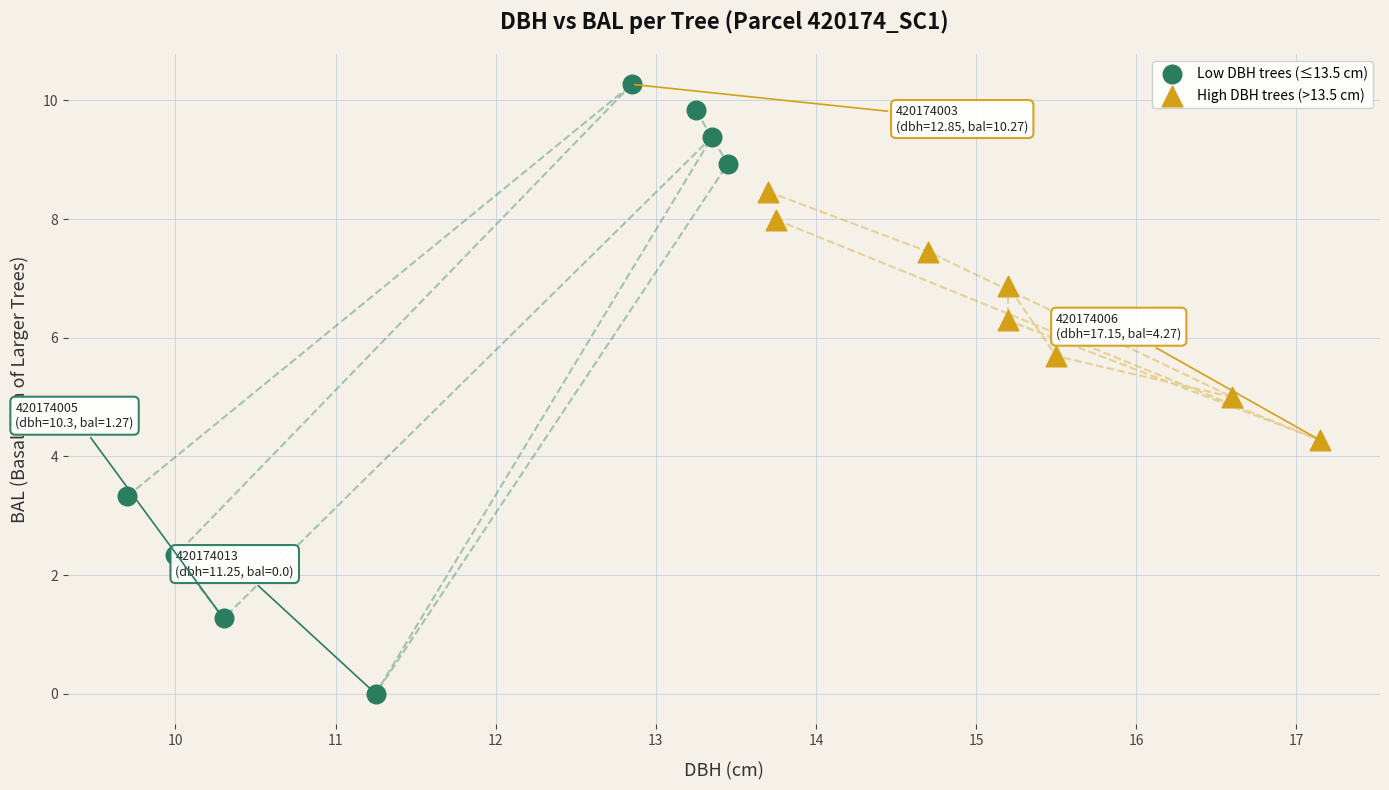

What are all the series names shown in the legend?

Low DBH trees (≤13.5 cm), High DBH trees (>13.5 cm)